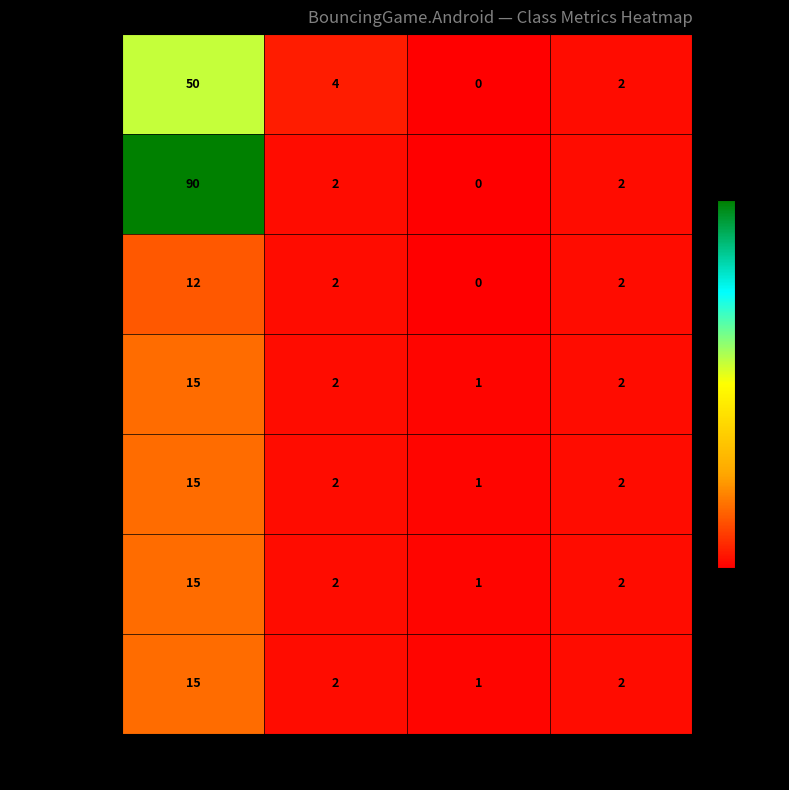

Rank the categories by MainActivity value from highest to lowest.

LOC, WMC, NOM, NOF